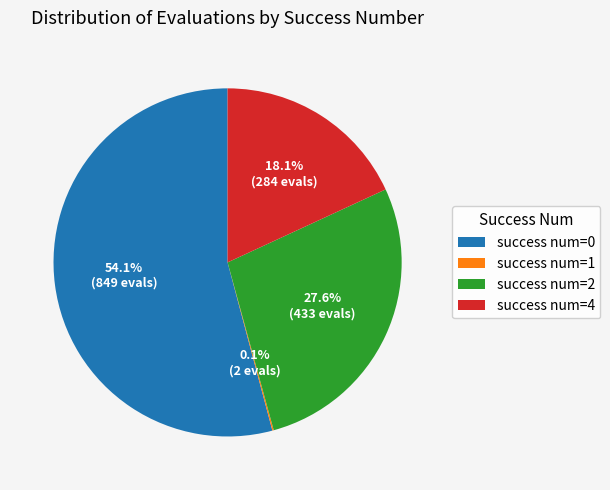

How much of the chart is everything except success num=4?

81.9%